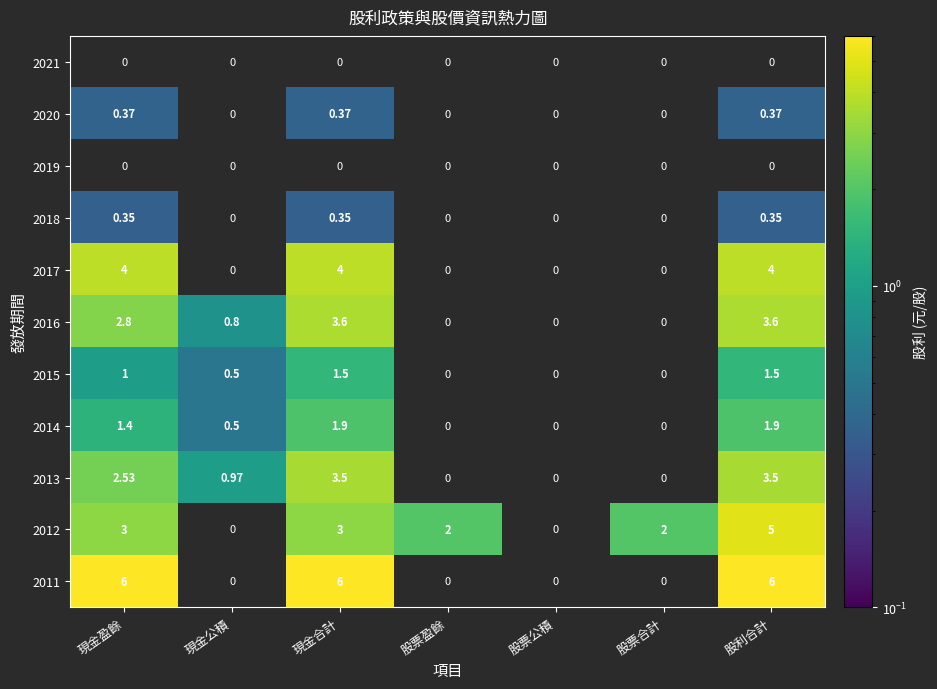

How many positive values does the 2014 series have?

4